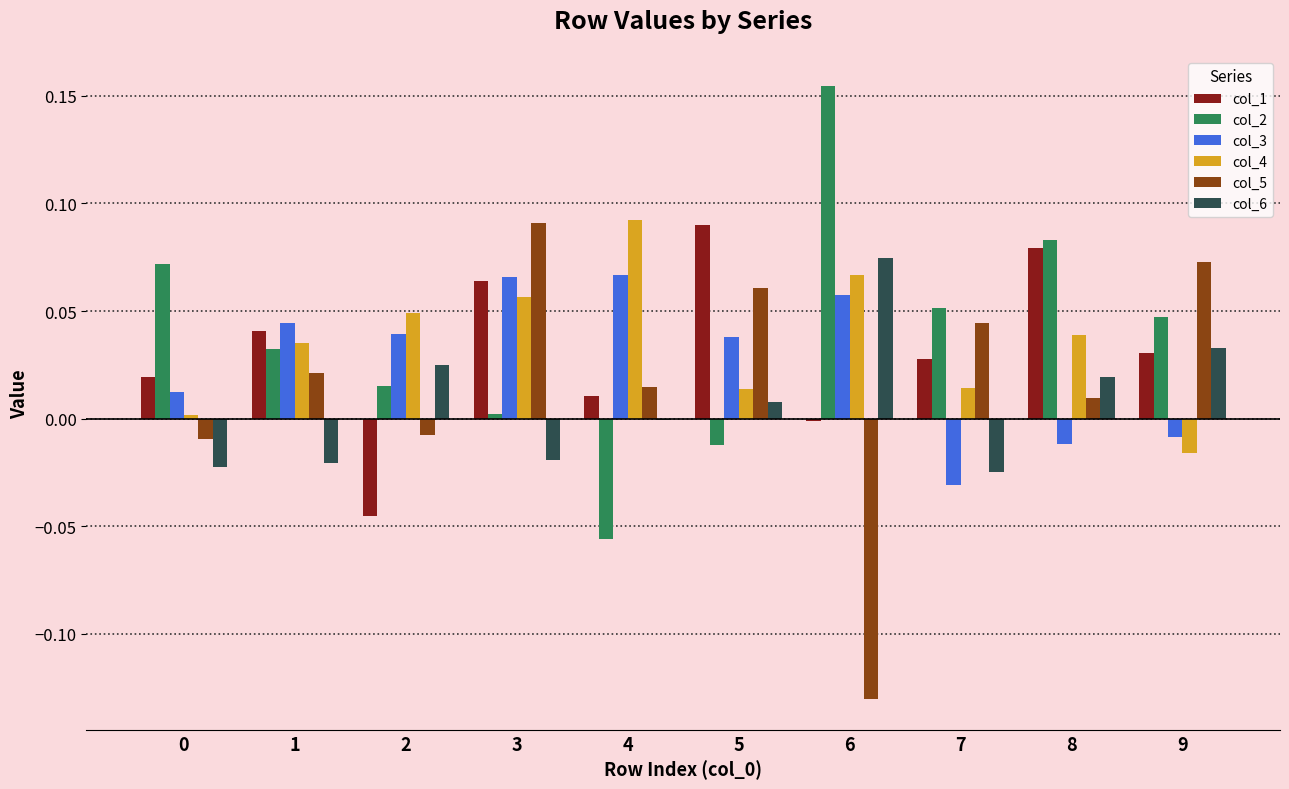

Does the chart contain stacked bars?

No